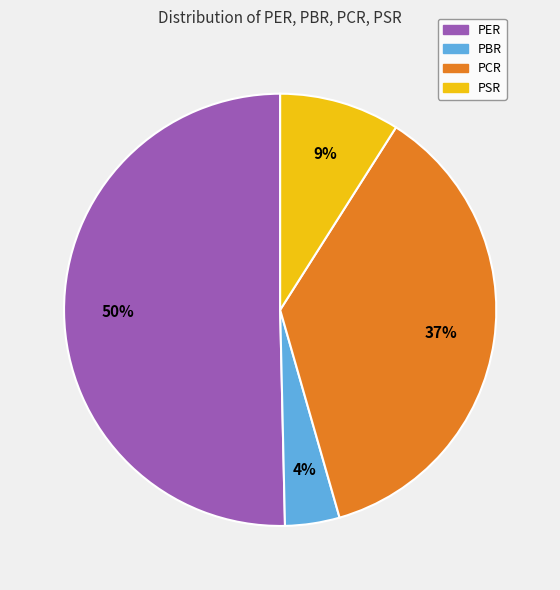

Is it true that PSR is 9% of the pie?

True